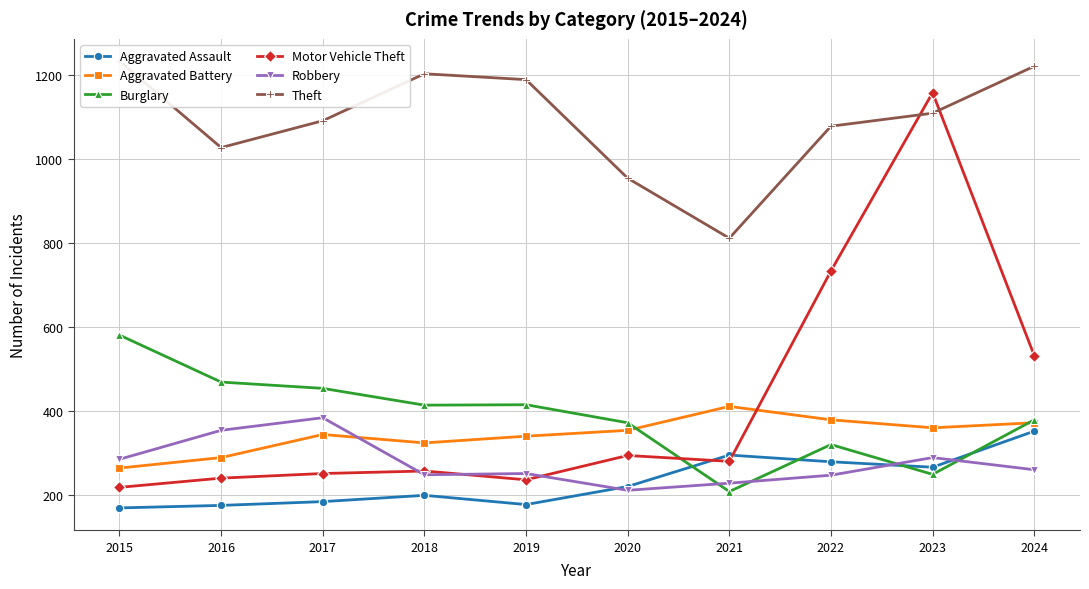

The Aggravated Battery series shows 99 at 2016. True or false?

False